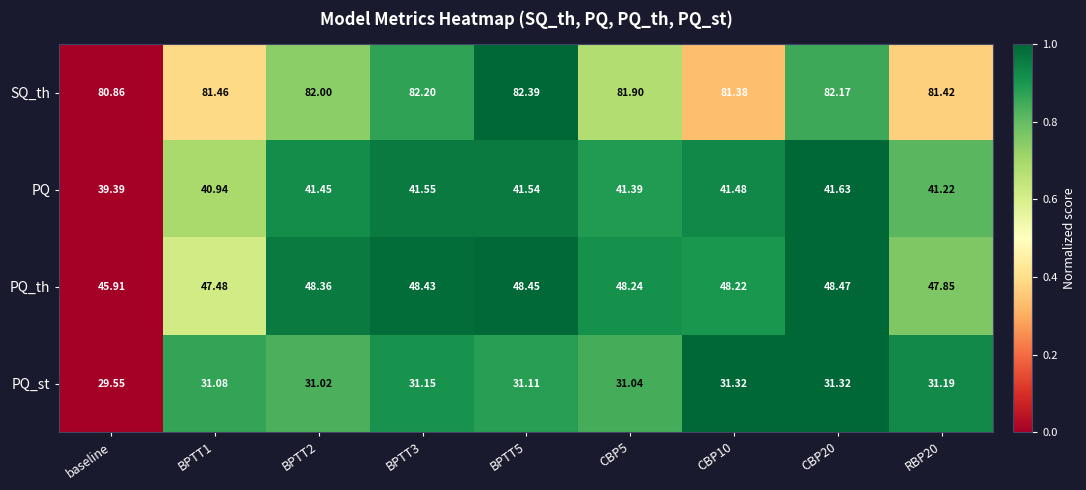

Which series has the largest total across all categories?

SQ_th